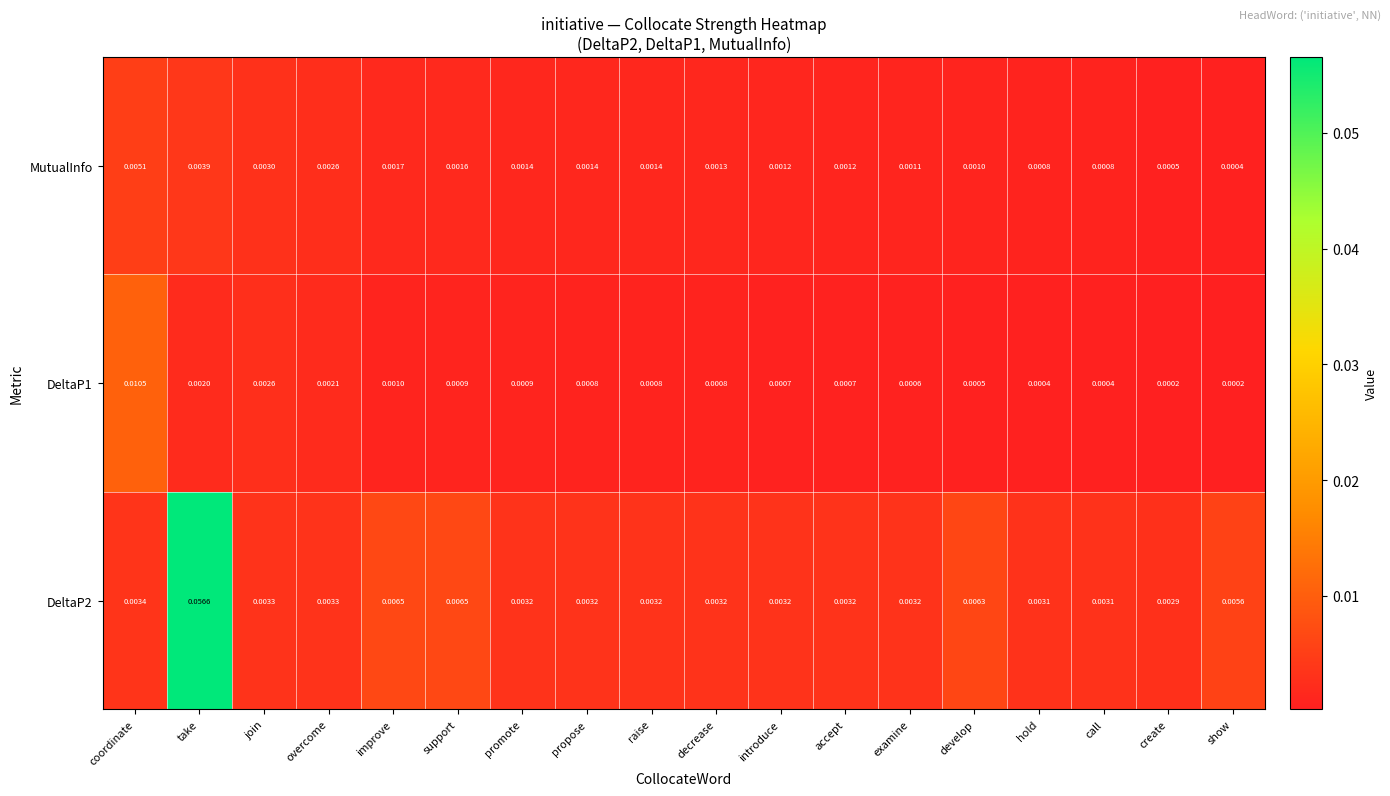

Where is MutualInfo nearest to the value 0?

show